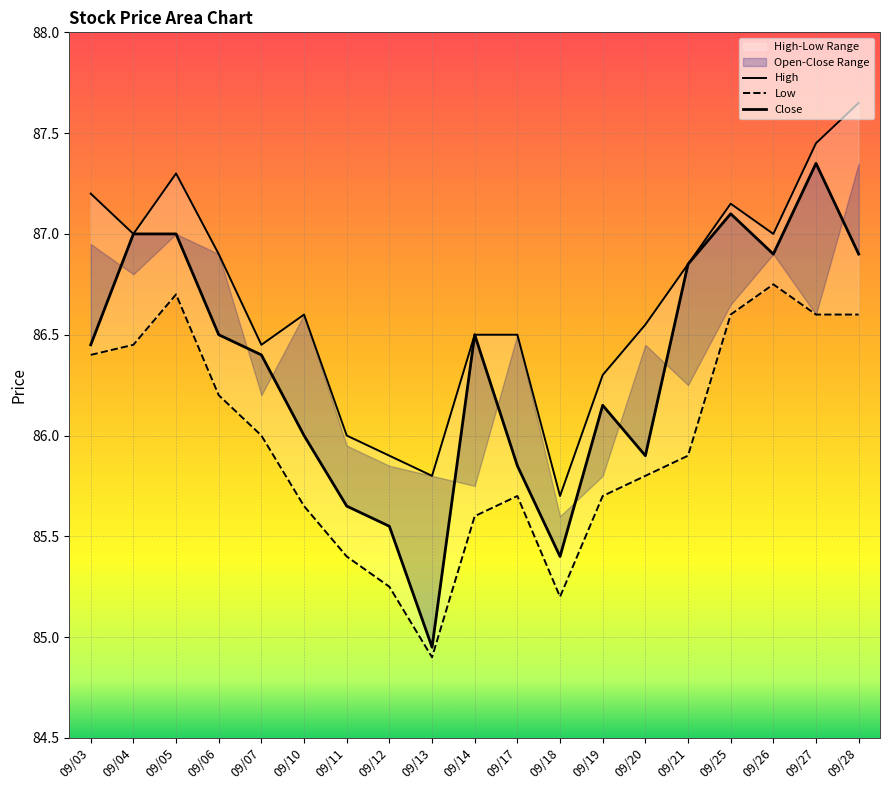

Rank the series at 09/03 from highest to lowest value.

High, Close, Low